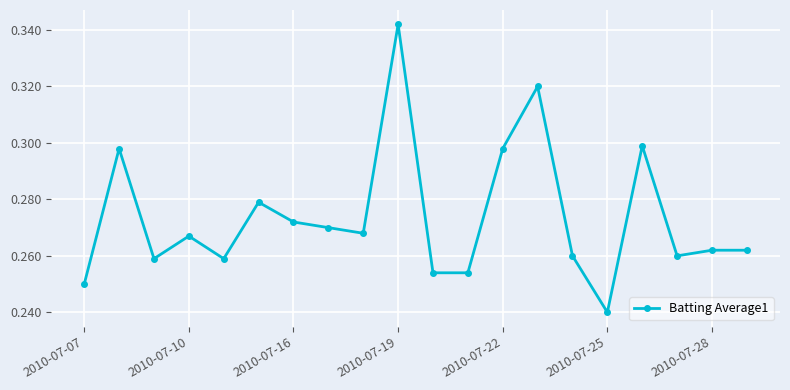

True or false: there are more than 2 points higher than both neighbors.

True